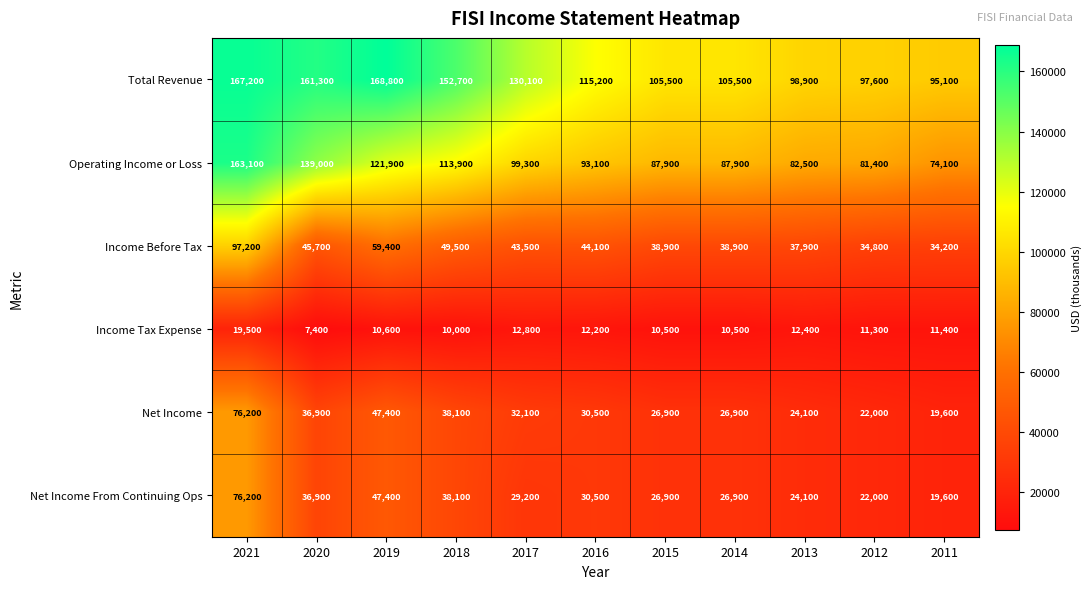

True or false: Income Before Tax has a value of 38900 at 2015.

True